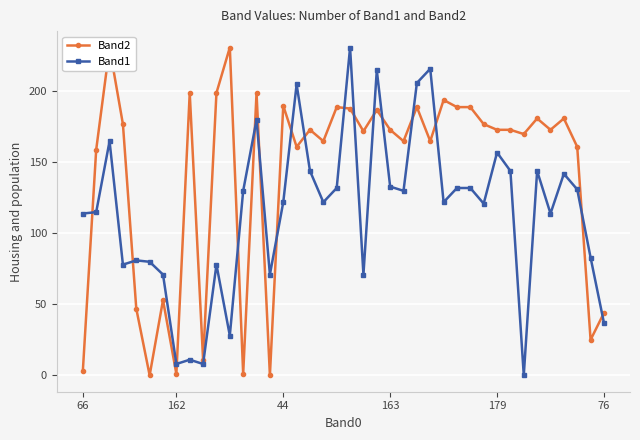

Is it true that Band1 equals 114 at 66?

True